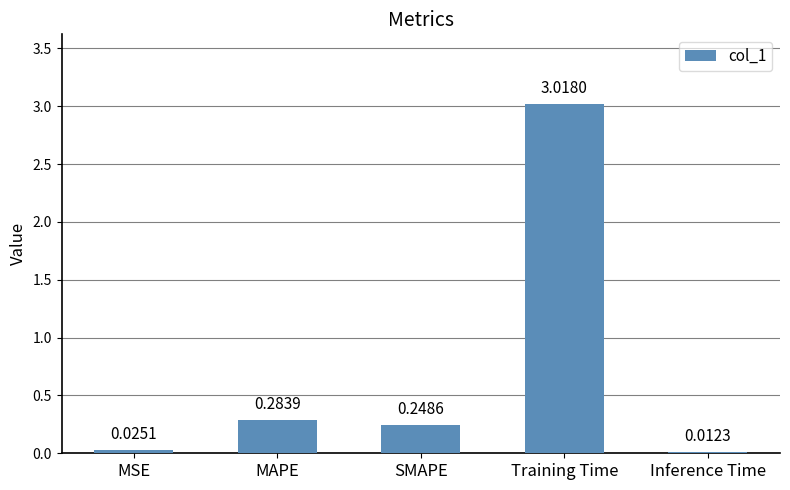

Between Inference Time and Training Time, which is larger?

Training Time